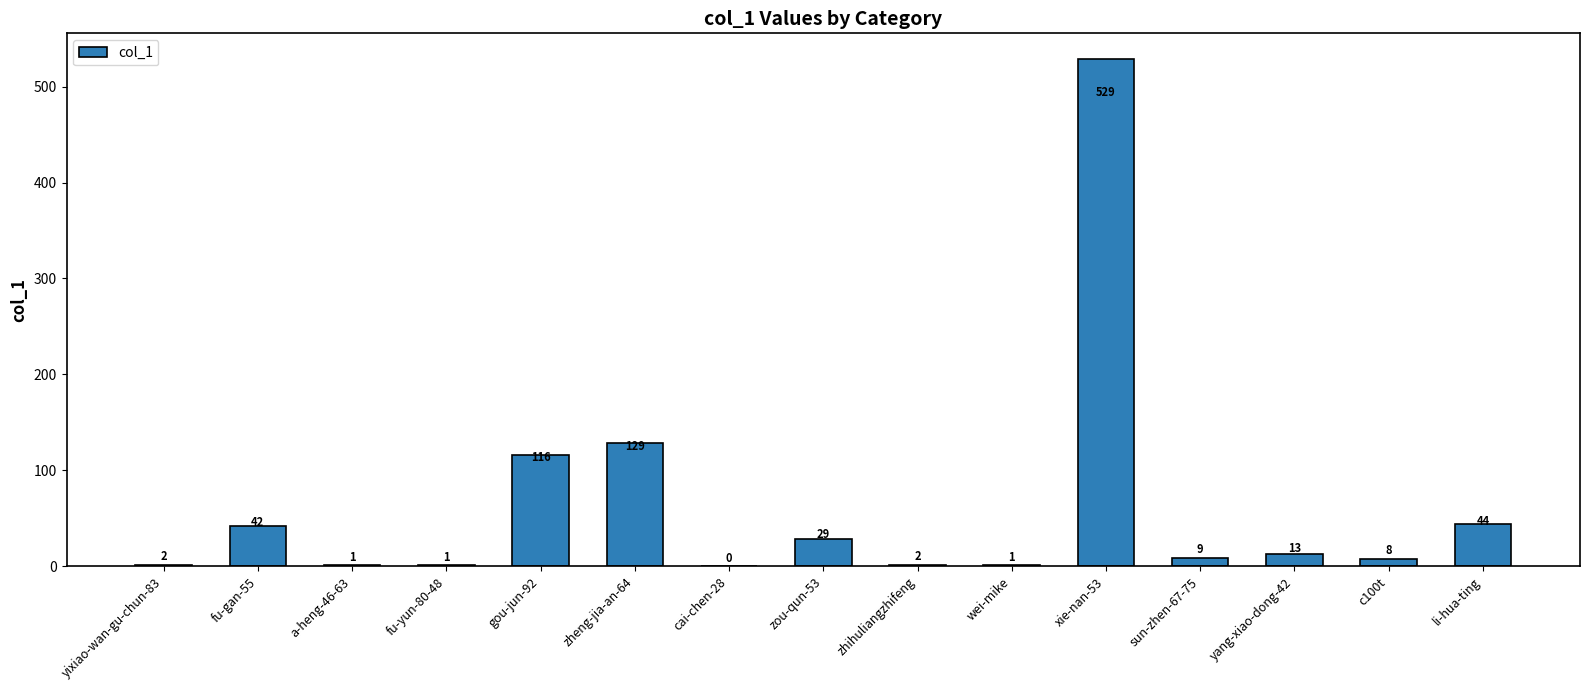

What is the change in value from fu-yun-80-48 to li-hua-ting?

+43